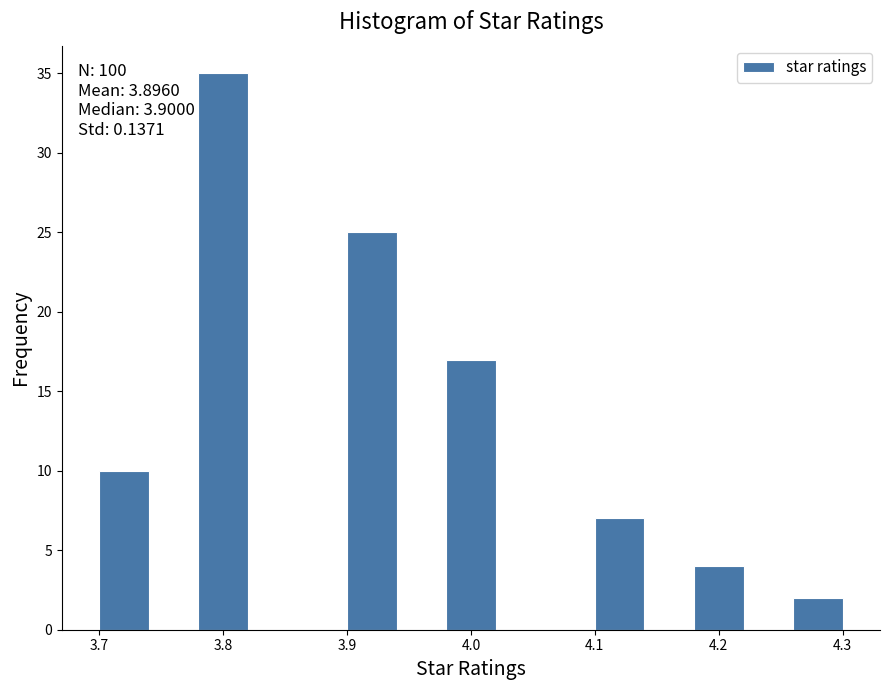

Which range on the x-axis has the tallest bar?

3.78 to 3.82